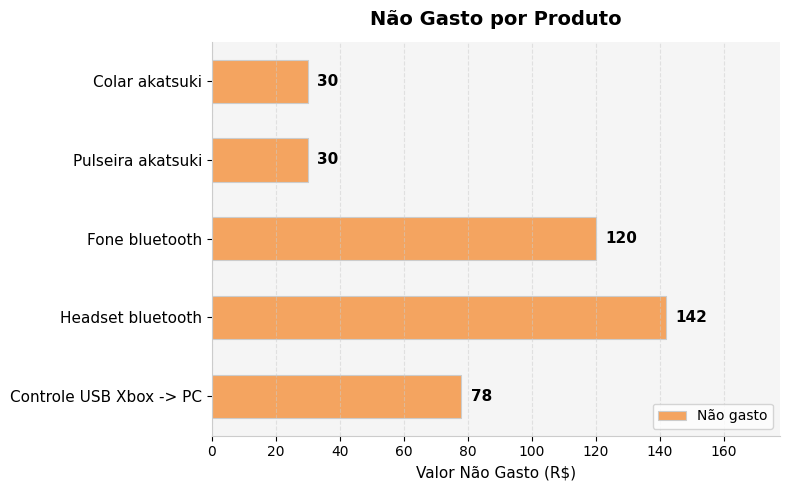

Reading top to bottom, list all the values displayed in this chart.

Colar akatsuki=30	Pulseira akatsuki=30	Fone bluetooth=120	Headset bluetooth=142	Controle USB Xbox -> PC=78